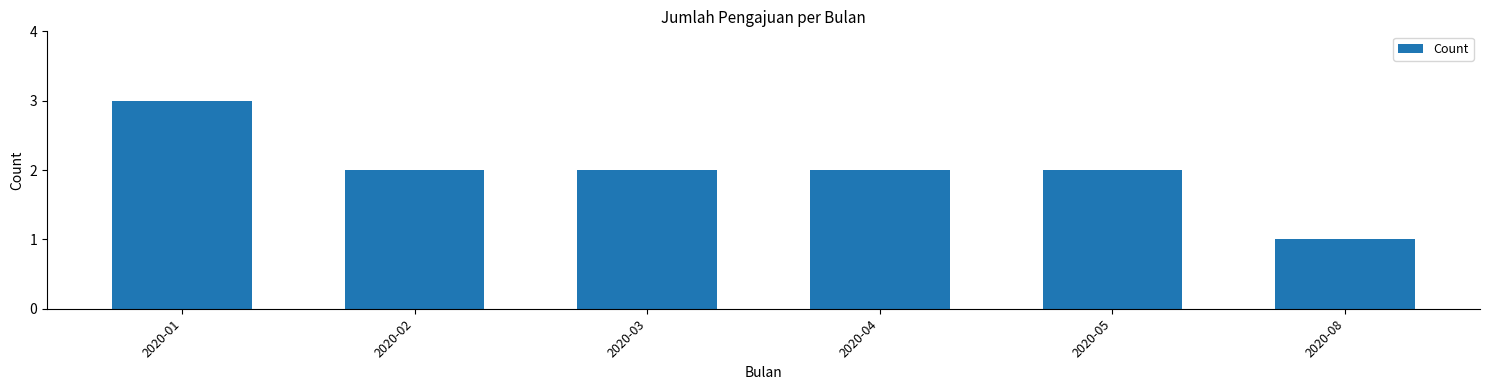

What is the greatest value displayed?

3